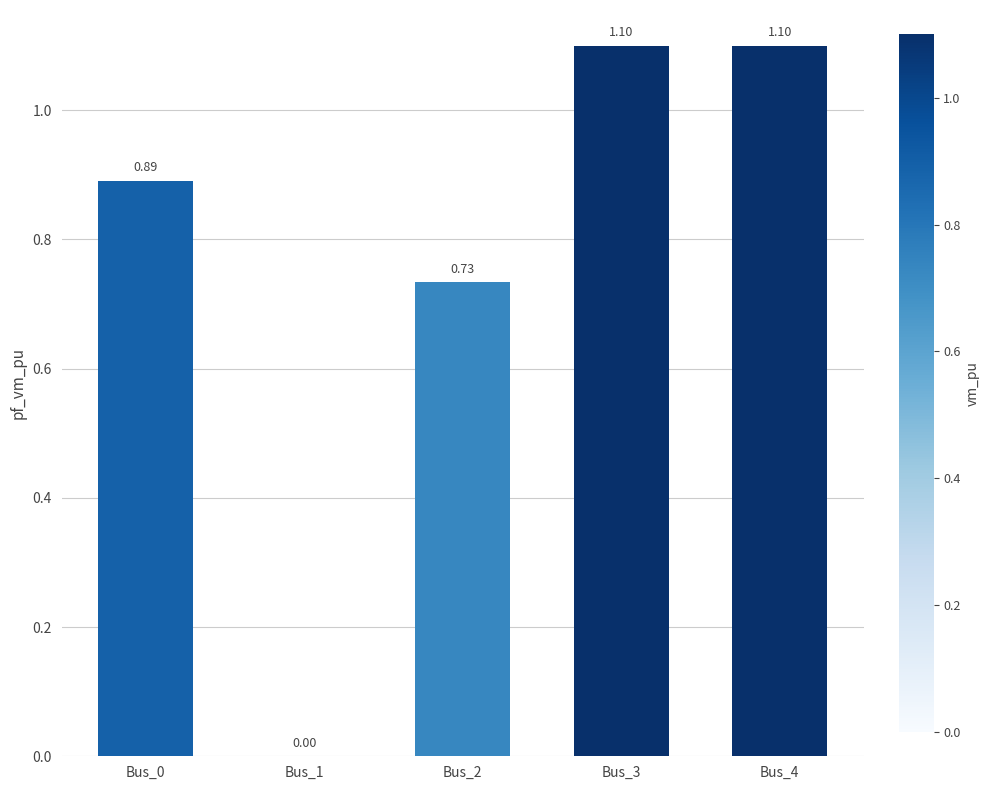

Are the bars horizontal?

No